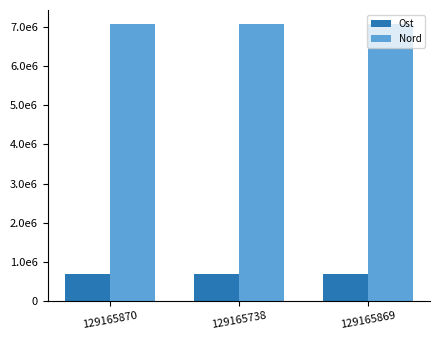

Rank the series by their maximum value, from highest to lowest.

Nord, Ost